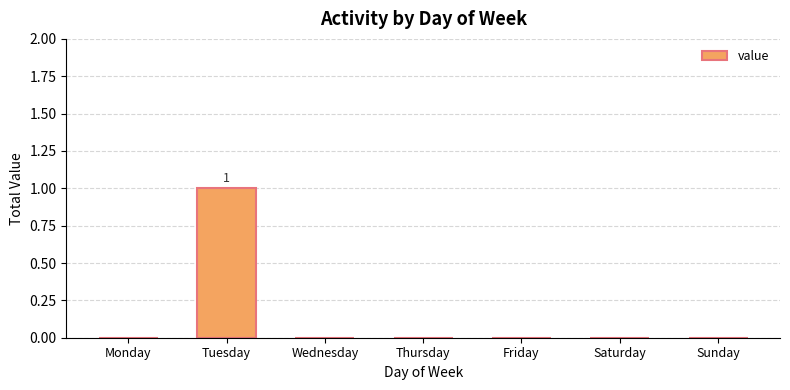

The value at Tuesday is 0. True or false?

False